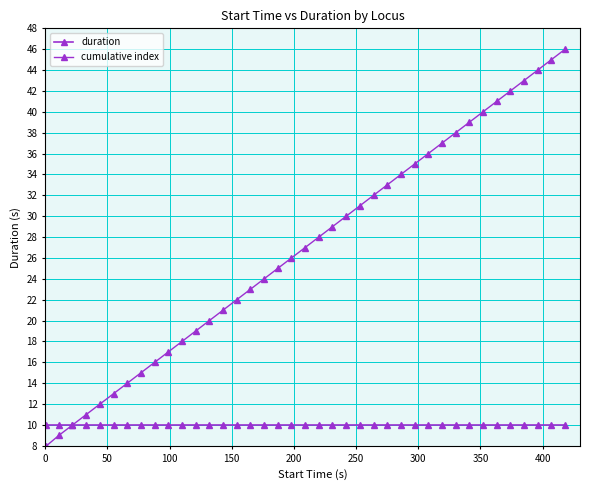

Reading left to right, what are all the values shown in this chart?

duration: 10	10	10	10	10	10	10	10	10	10	10	10	10	10	10	10	10	10	10	10	10	10	10	10	10	10	10	10	10	10	10	10	10	10	10	10	10	10	10
cumulative index: 8	9	10	11	12	13	14	15	16	17	18	19	20	21	22	23	24	25	26	27	28	29	30	31	32	33	34	35	36	37	38	39	40	41	42	43	44	45	46